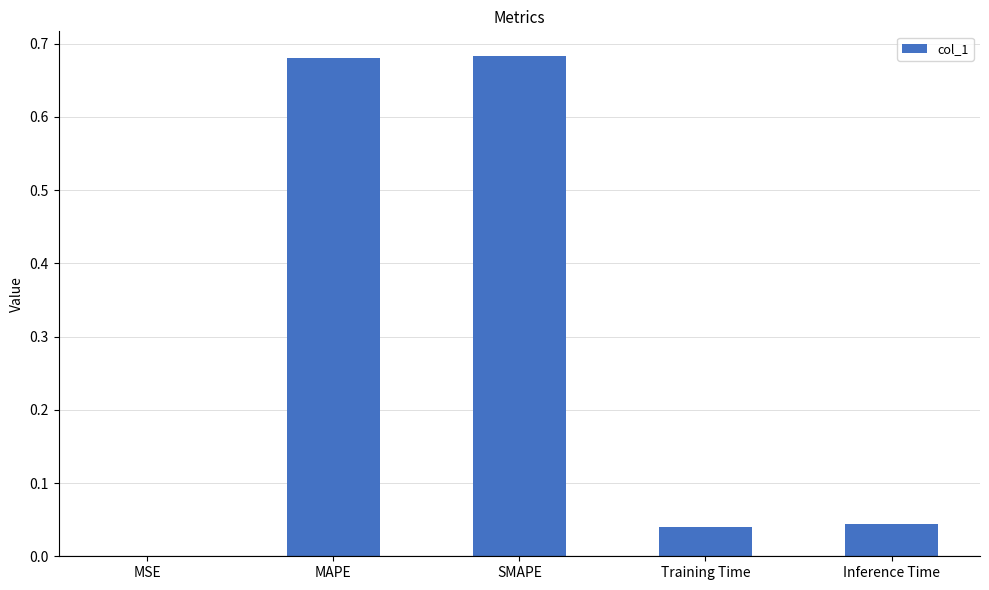

Between MAPE and Inference Time, which is larger?

MAPE